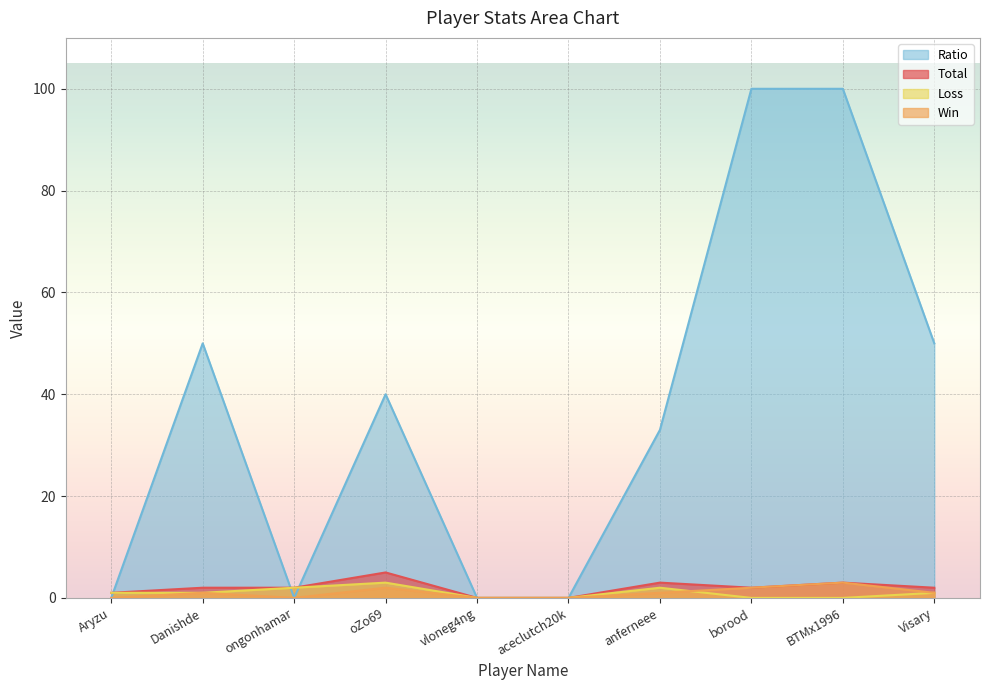

What are all the series names shown in the legend?

Ratio, Total, Loss, Win